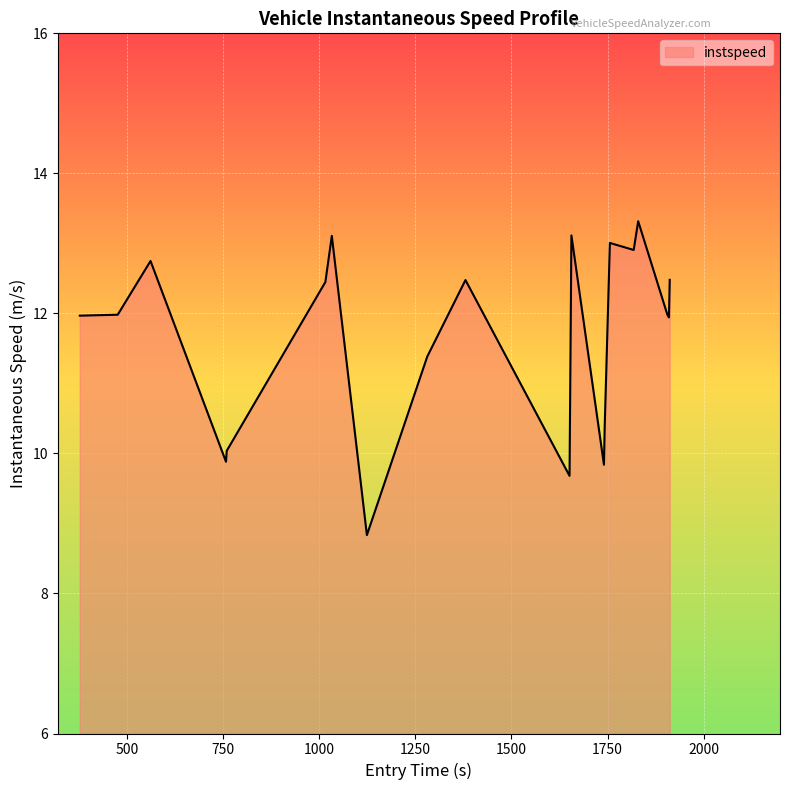

What is the difference between the maximum and minimum values?

4.5